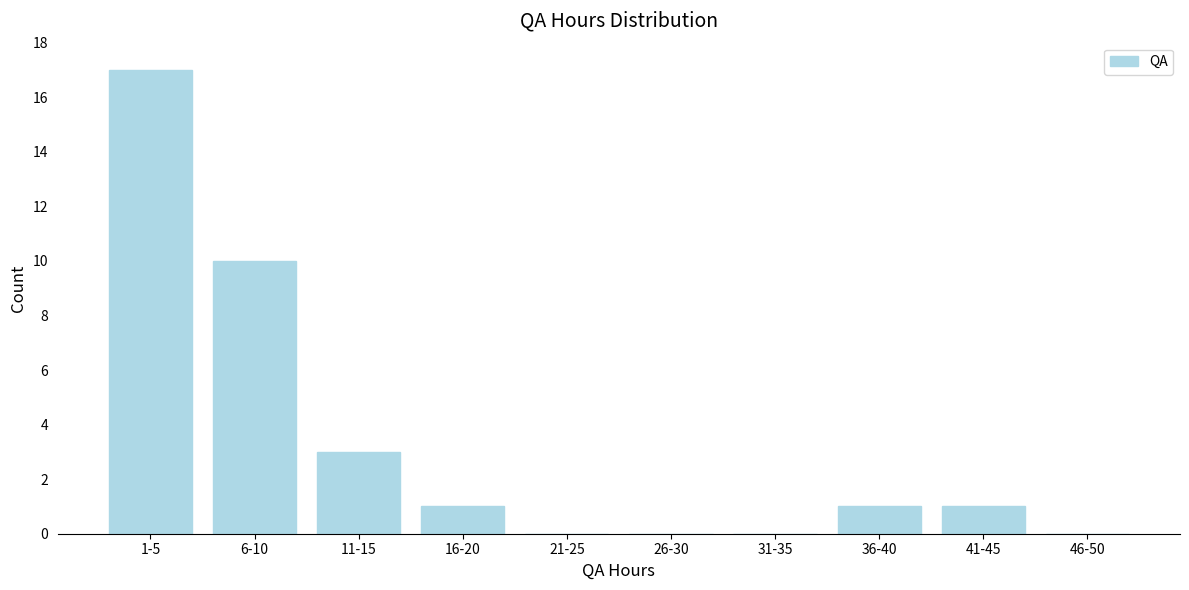

Reading left to right, list all the values displayed in this chart.

1-5=17	6-10=10	11-15=3	16-20=1	21-25=0	26-30=0	31-35=0	36-40=1	41-45=1	46-50=0